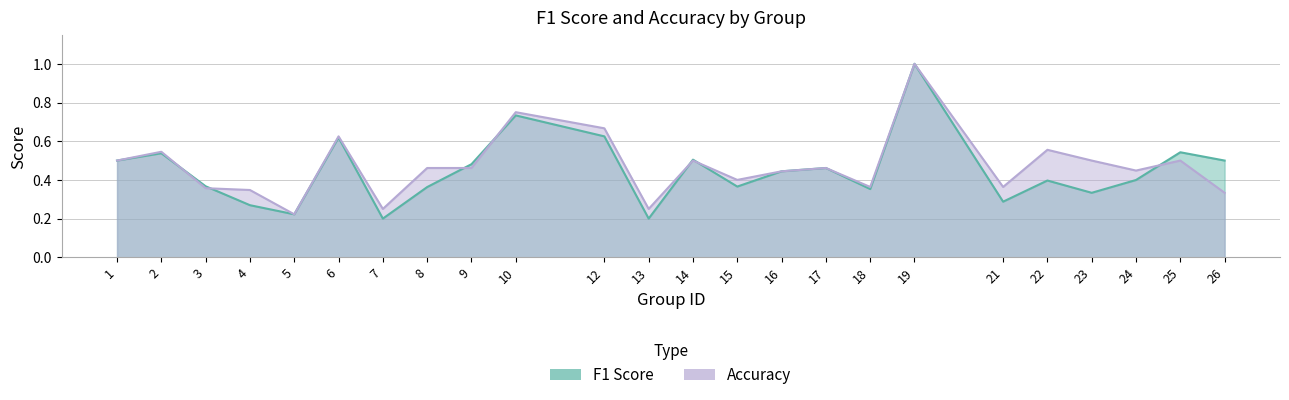

What is the approximate value of f1 at 23?

0.3